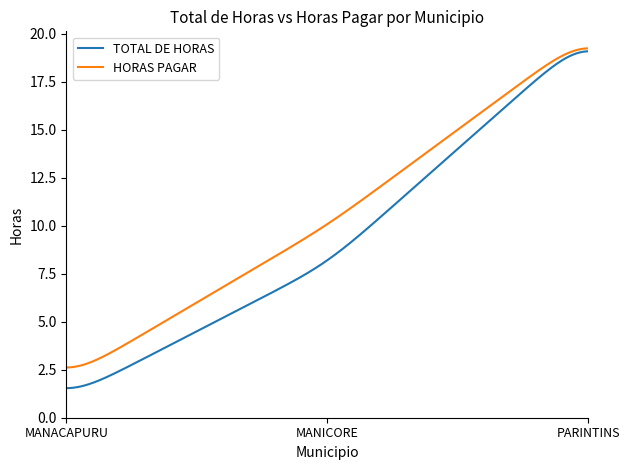

What is the maximum value for HORAS PAGAR?

19.2